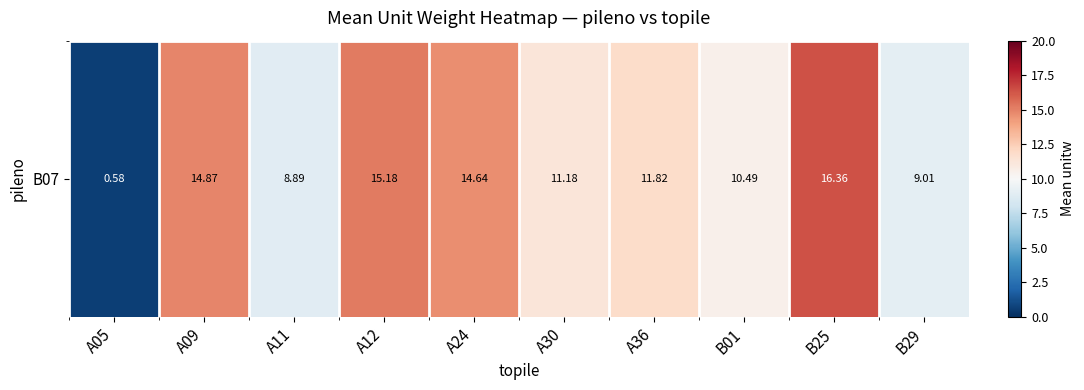

Where does the data first go above 11?

A09